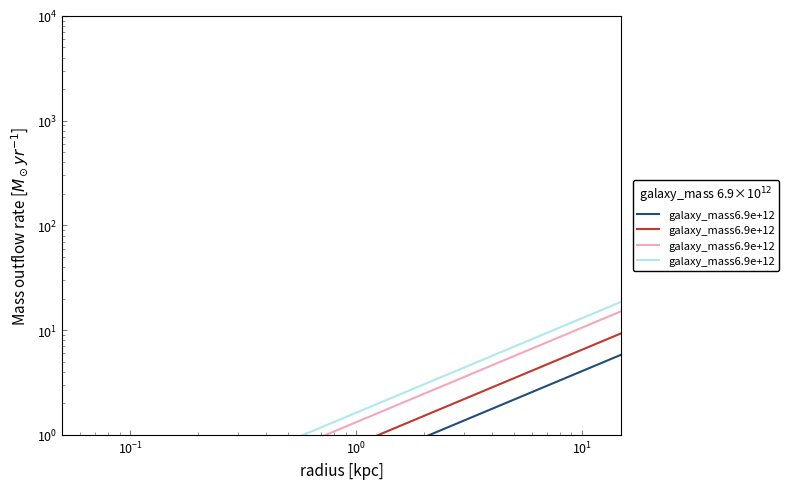

What is the average value?

543.2